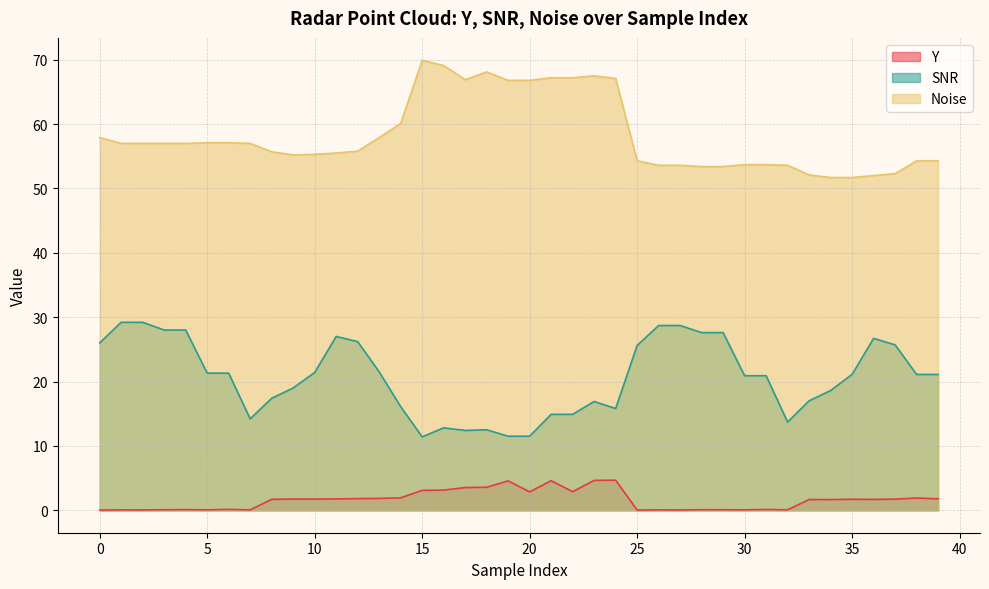

Does the chart display data point markers on the line(s)?

No